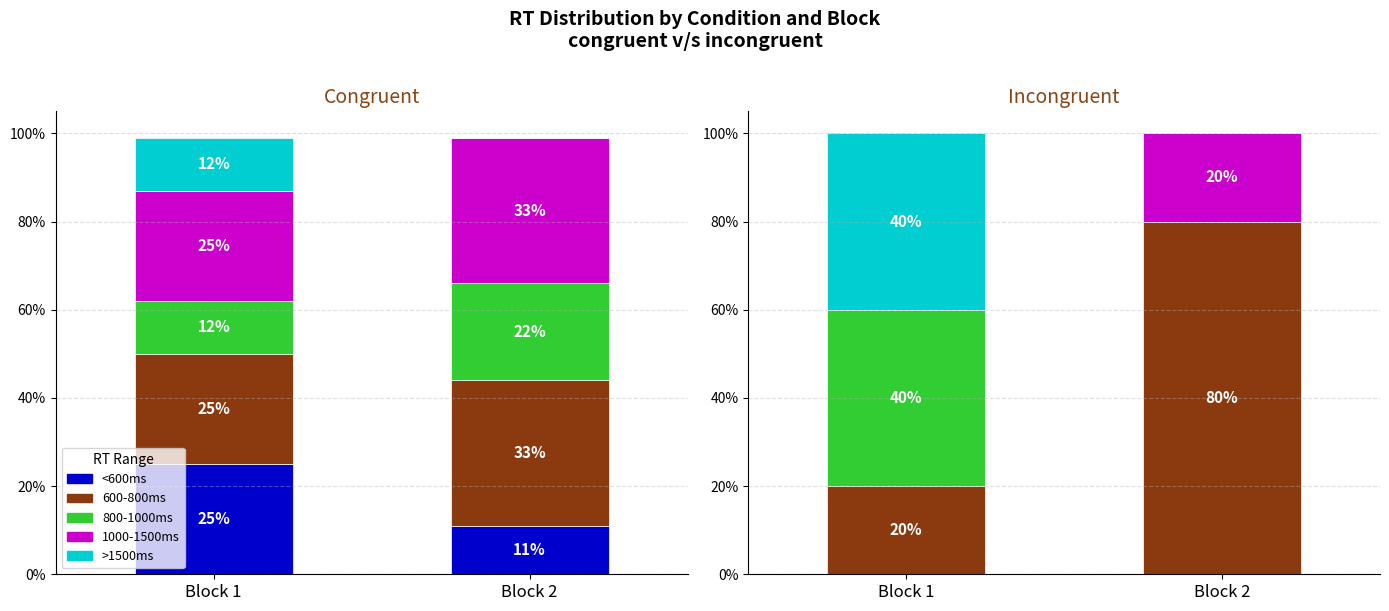

What are all the series names shown in the legend?

<600ms, 600-800ms, 800-1000ms, 1000-1500ms, >1500ms